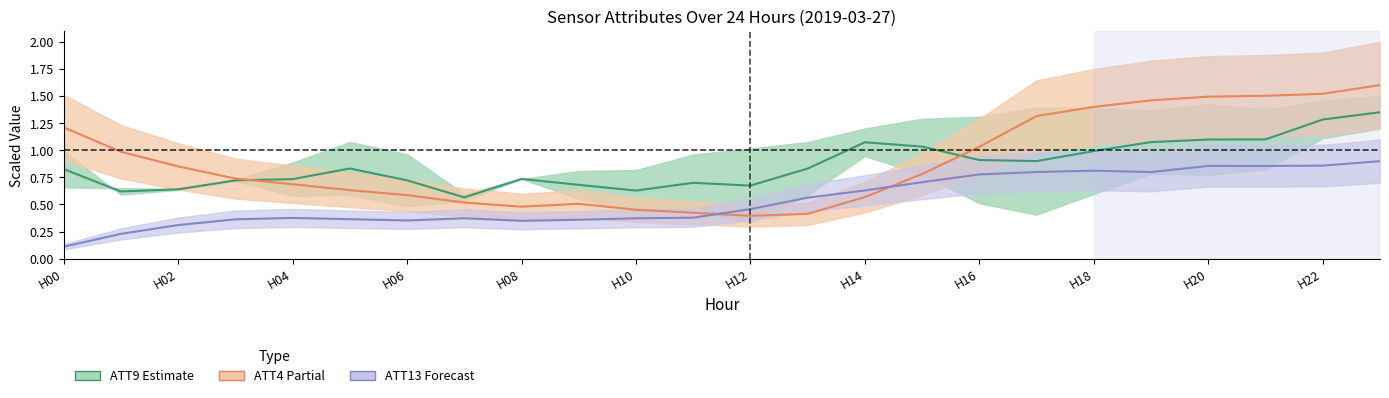

How many lines are shown in the chart?

3